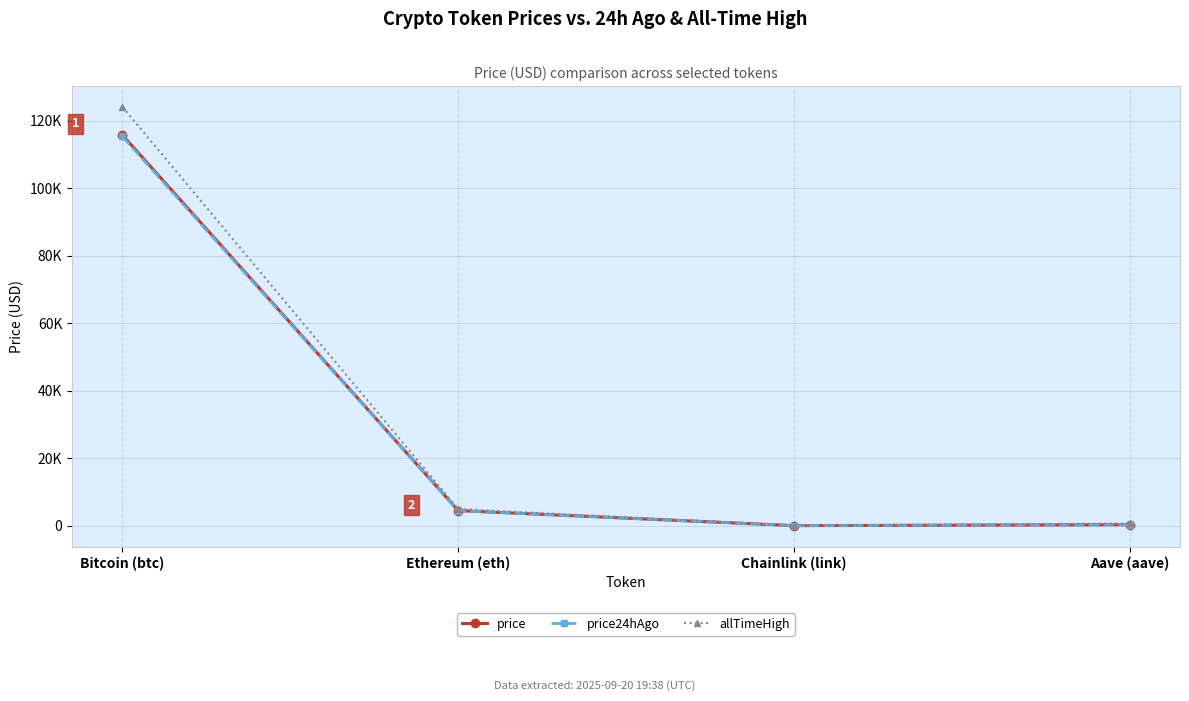

At which label does price reach its minimum?

Chainlink (link)